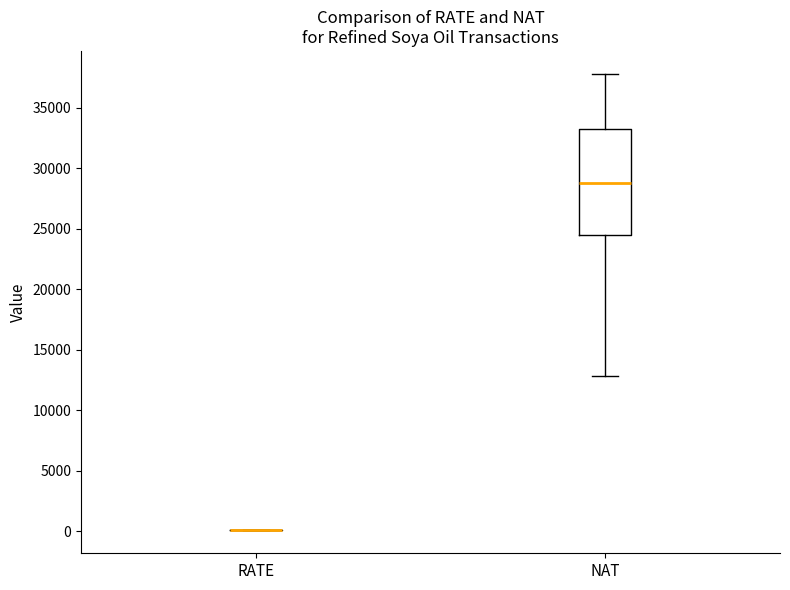

Reading left to right, read every box against the y-axis: the position of its median line, the range the box covers, and the ends of its whiskers. The values are not printed on the chart, so give them approximately, as read against the axis.

RATE: box collapsed to a line at 0, whiskers 0 to 0
NAT: median 29000, box 24500 to 33000, whiskers 13000 to 38000